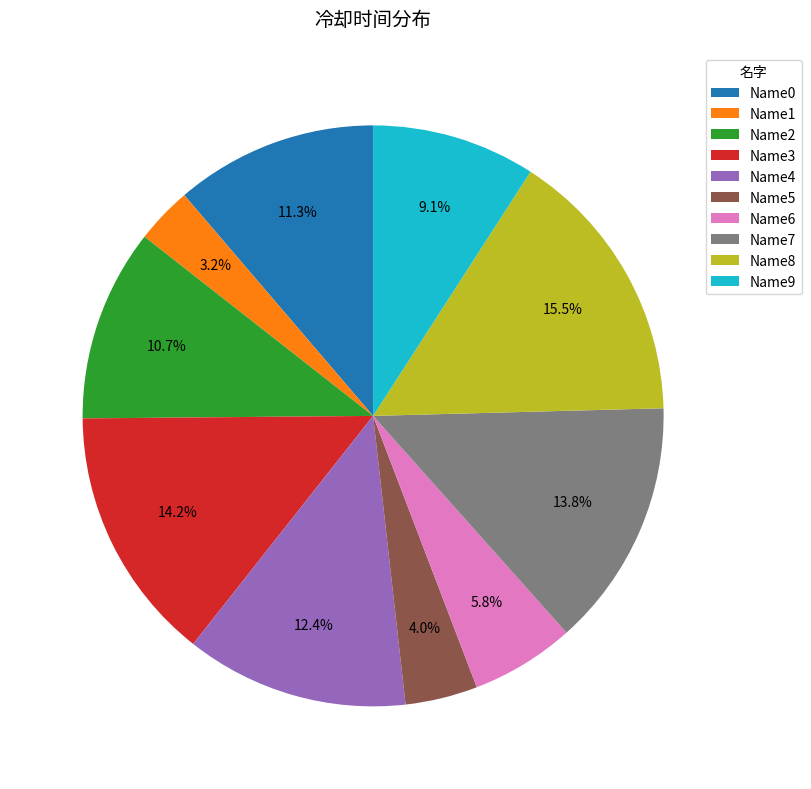

To the nearest percent, what is the difference between the largest and smallest slice percentages?

12%